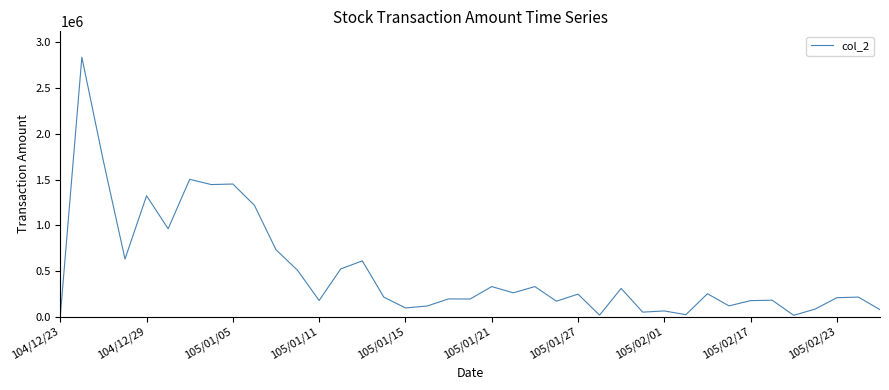

What is the maximum value shown in the chart?

2838140